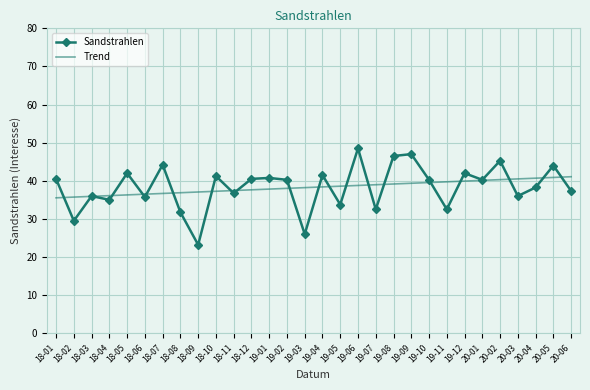

What is the difference between the highest and lowest values at 19-08?

7.3